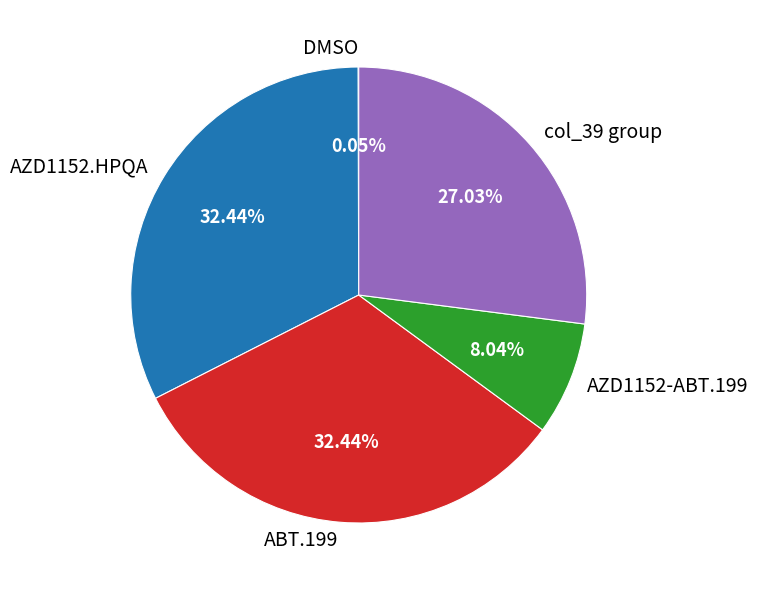

Is there any slice that represents more than half of the pie?

No